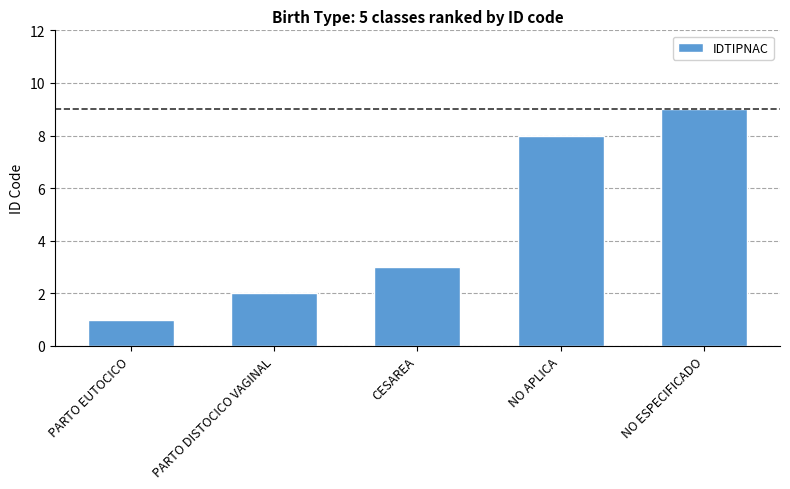

True or false: the data shows 14 at NO APLICA.

False